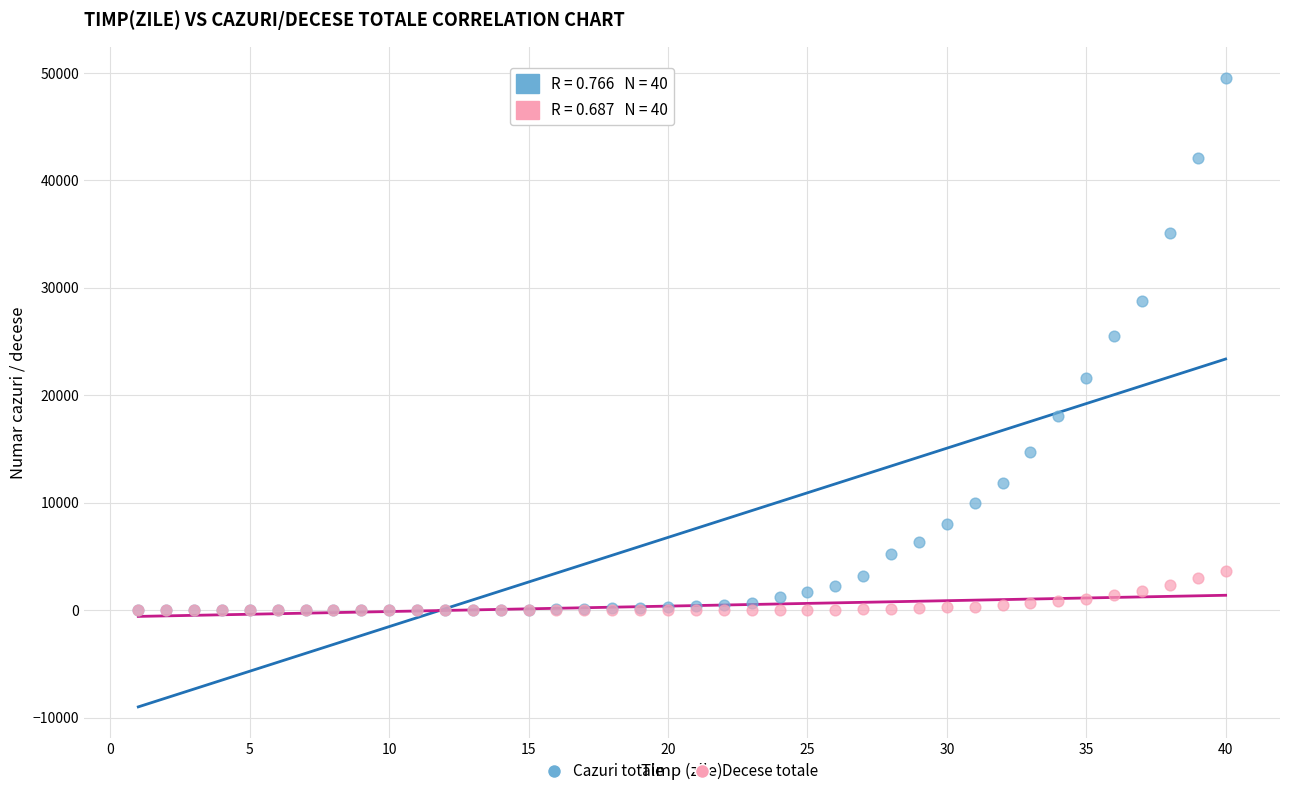

In the Cazuri totale series, what Y value is closest to 24758?

25496